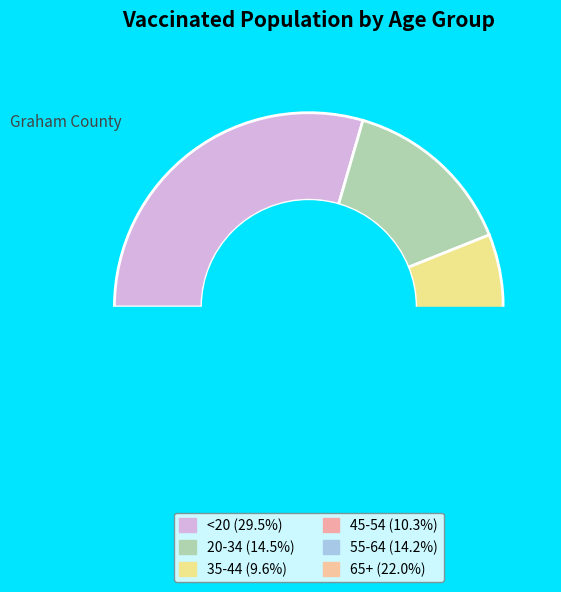

Is there a majority slice in this chart?

No